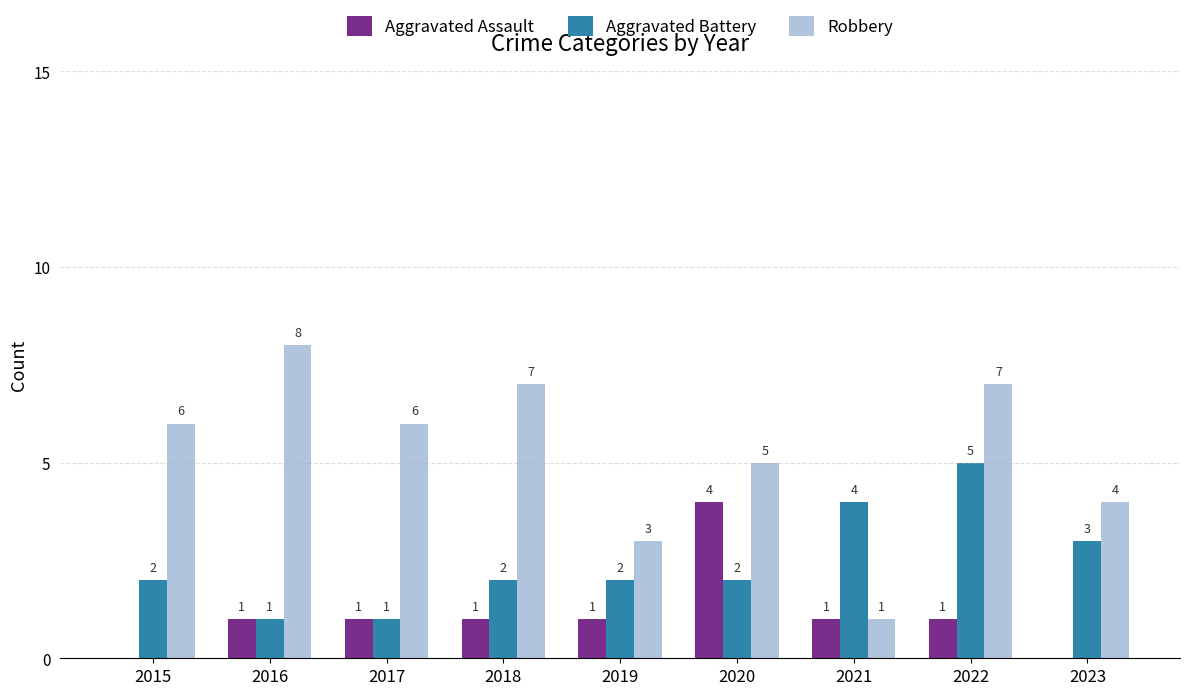

Which series changed the most between 2015 and 2019?

Robbery